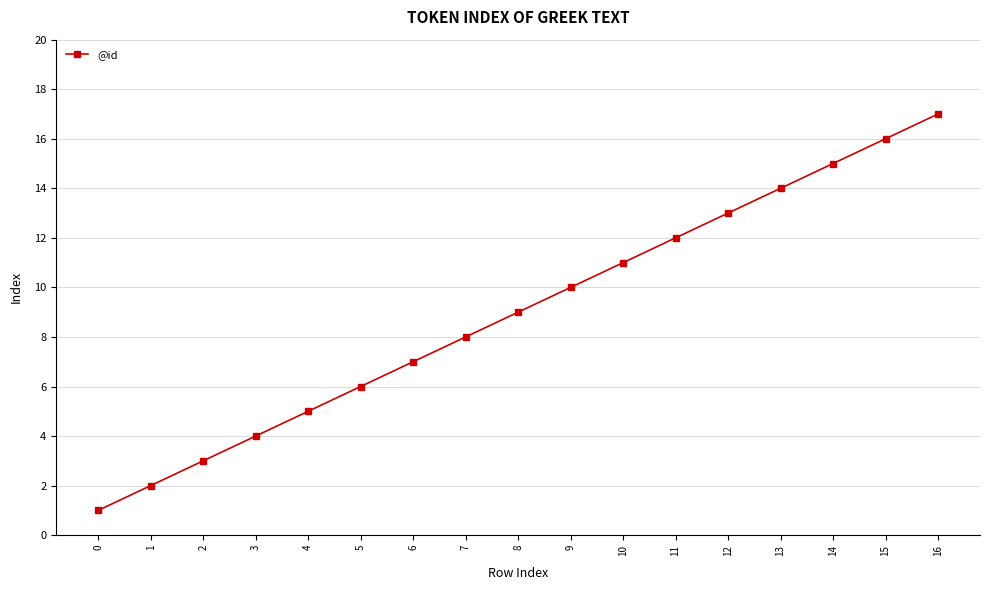

Which has a higher value, 13 or 14?

14